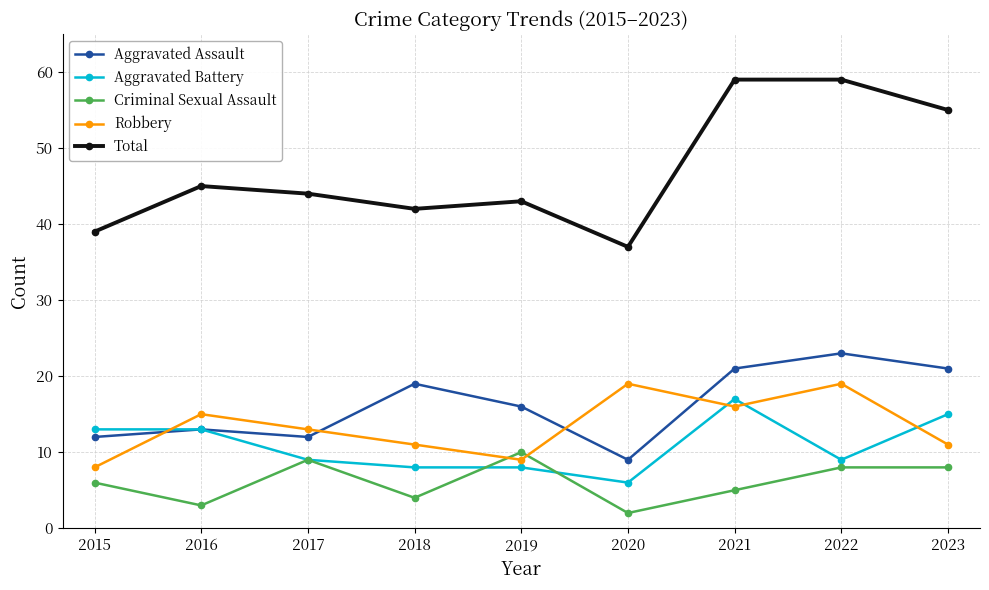

What is the value of the Criminal Sexual Assault point at the 8th from the left?

8